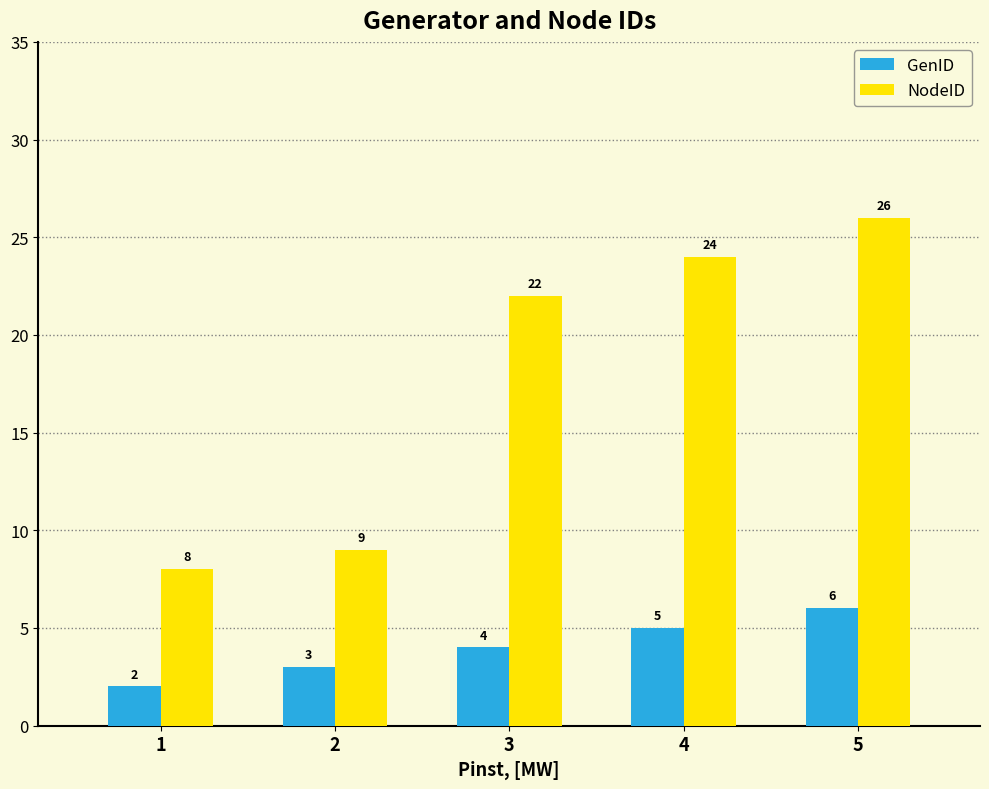

Does the chart contain any negative values?

No